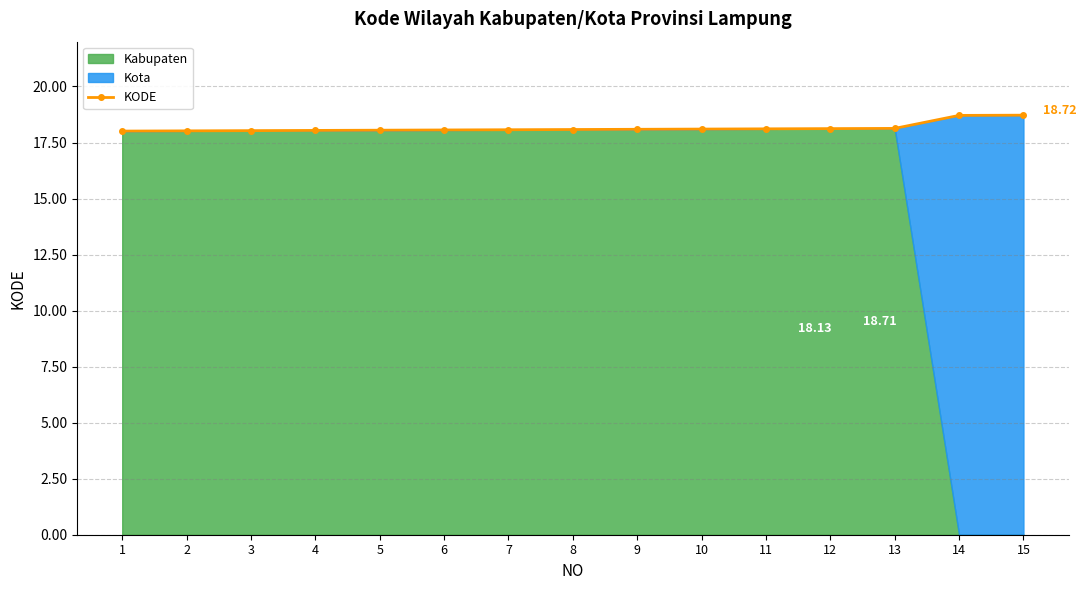

How many lines are shown in the chart?

1